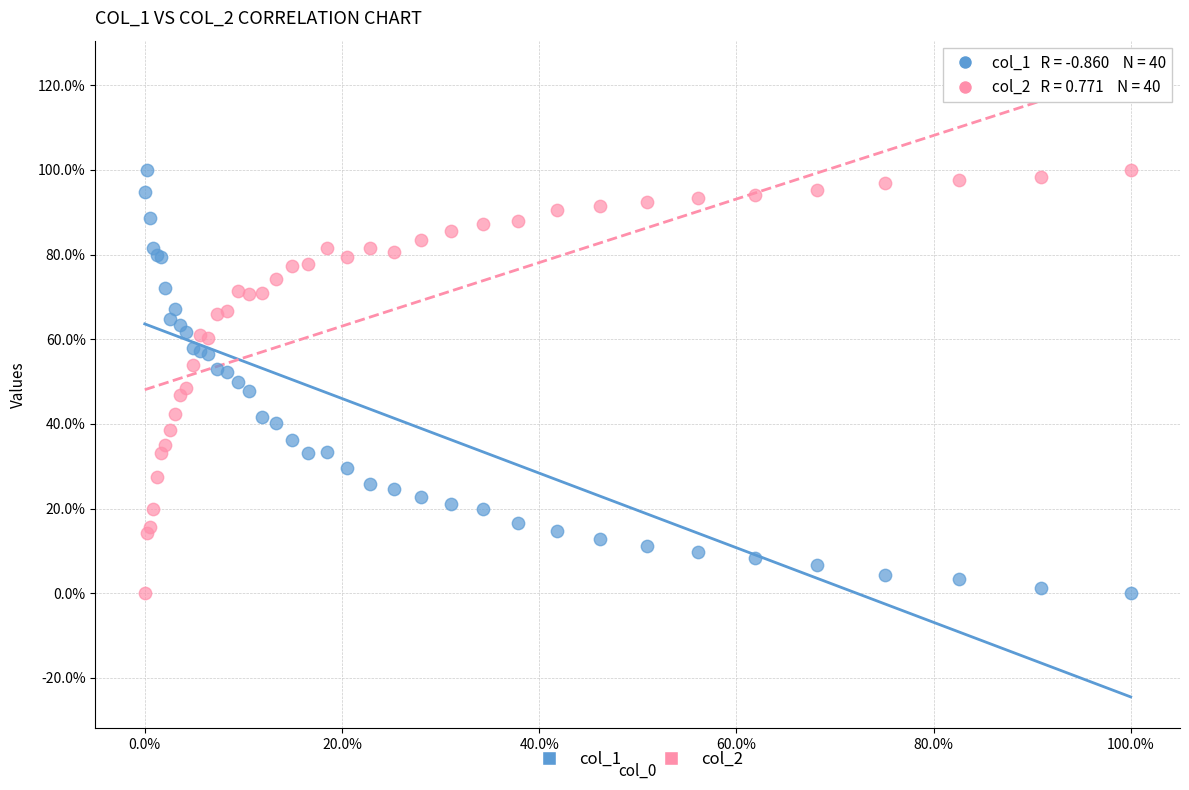

What are all the series names shown in the legend?

col_1, col_2